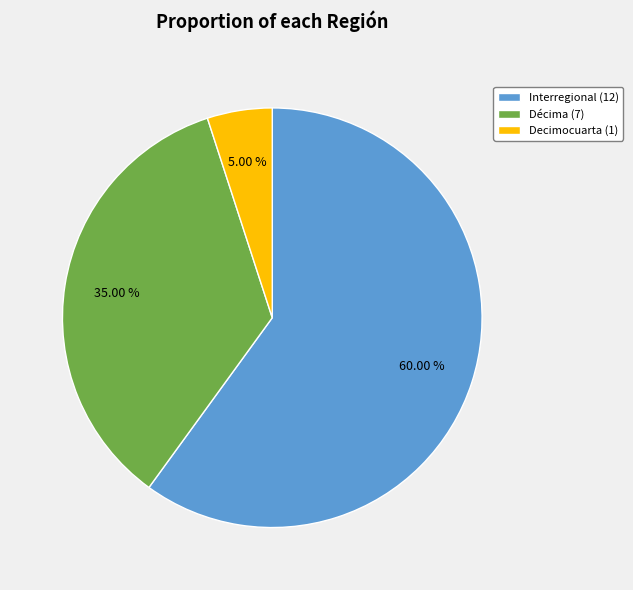

To the nearest percent, what portion does Décima represent?

35%